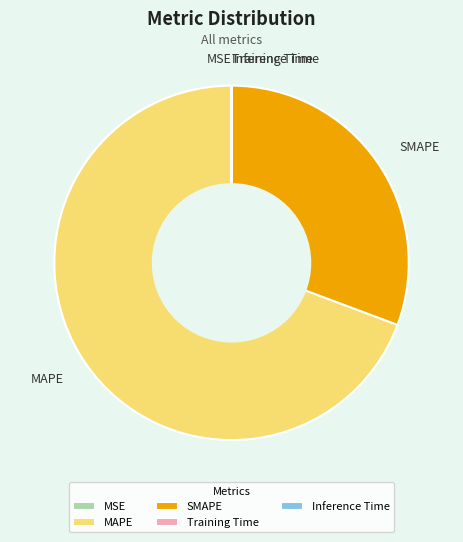

True or false: MAPE accounts for 54% of the total.

False